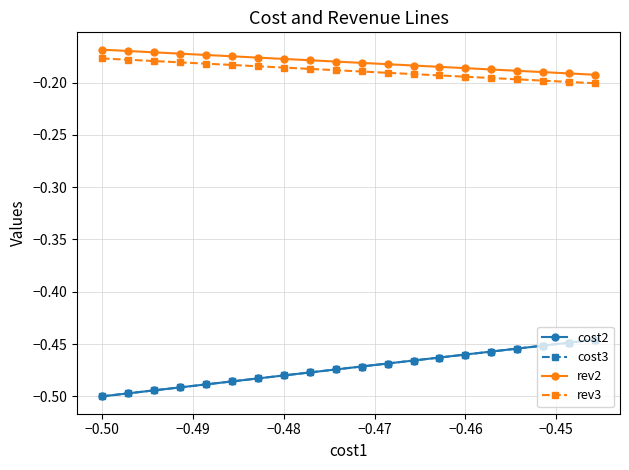

Is this an area chart (filled region under the line)?

No